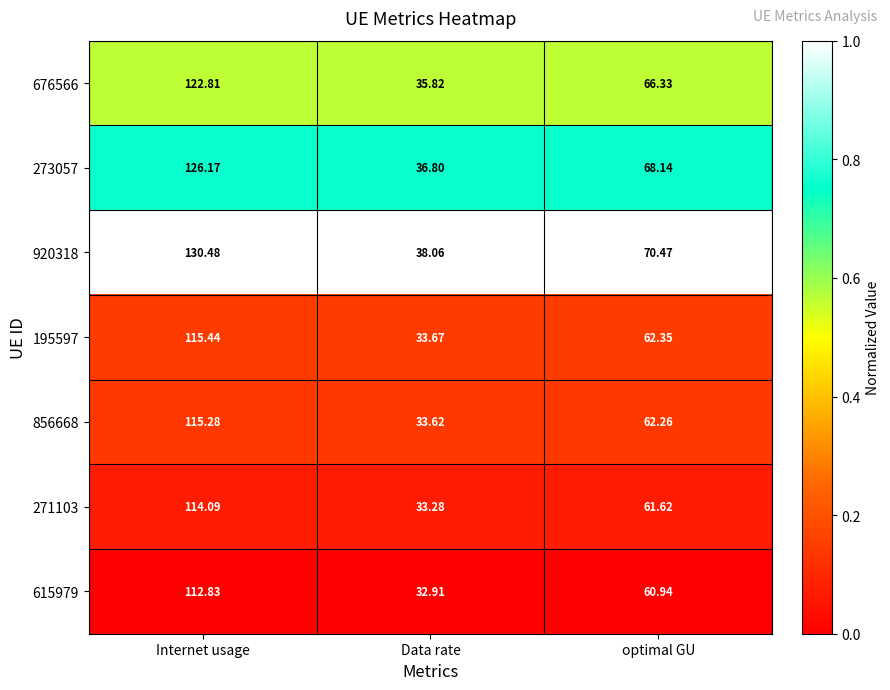

Which category has the highest value in the 920318 series?

Internet usage